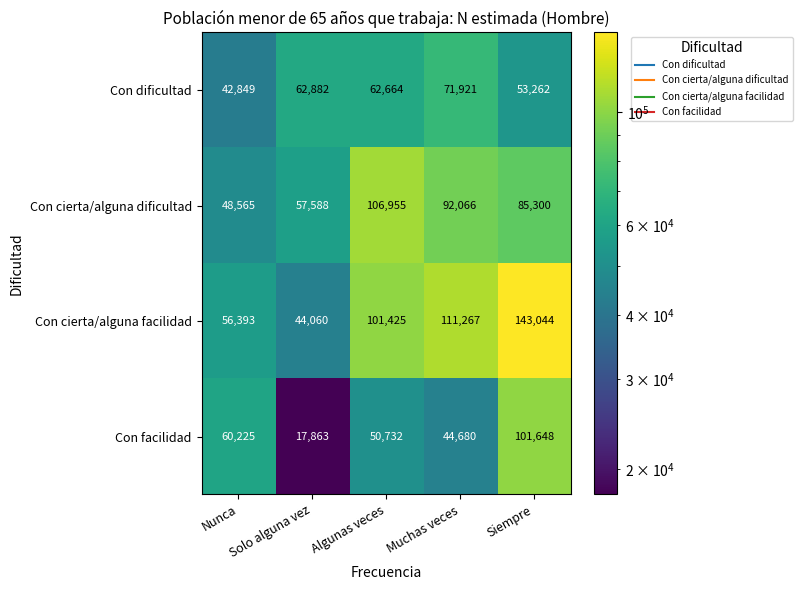

Which series has the largest range (max minus min)?

Con cierta/alguna facilidad